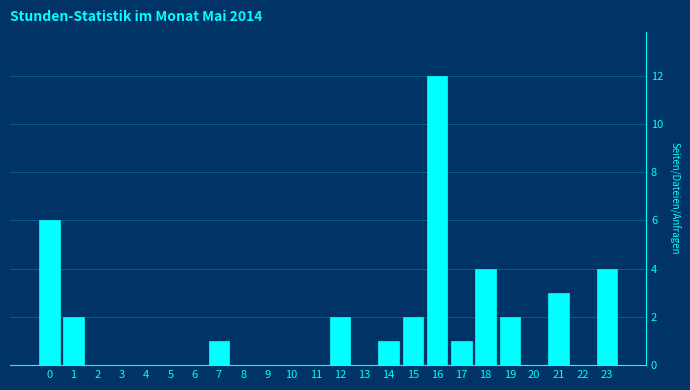

Reading right to left, transcribe all the data shown in this chart.

23=4	22=0	21=3	20=0	19=2	18=4	17=1	16=12	15=2	14=1	13=0	12=2	11=0	10=0	9=0	8=0	7=1	6=0	5=0	4=0	3=0	2=0	1=2	0=6